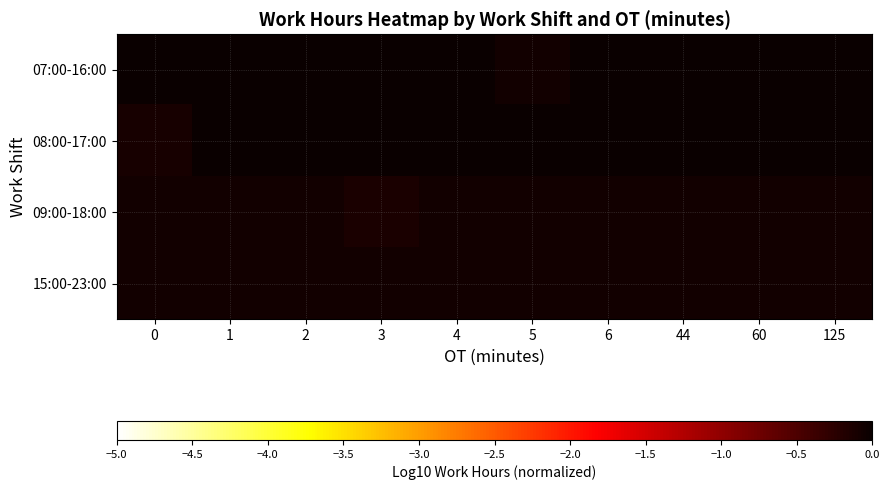

Reading left to right, transcribe all the data shown in this chart.

07:00-16:00: 0=-0.0	1=0.0	2=-0.0	3=-0.0	4=-0.0	5=-0.1	6=-0.0	44=-0.0	60=-0.0	125=-0.0
08:00-17:00: 0=-0.1	1=-0.0	2=-0.0	3=-0.0	4=-0.0	5=-0.0	6=-0.0	44=-0.0	60=-0.0	125=-0.0
09:00-18:00: 0=-0.1	1=-0.1	2=-0.1	3=-0.1	4=-0.1	5=-0.1	6=-0.1	44=-0.1	60=-0.1	125=-0.1
15:00-23:00: 0=-0.1	1=-0.1	2=-0.1	3=-0.1	4=-0.1	5=-0.1	6=-0.1	44=-0.1	60=-0.1	125=-0.1